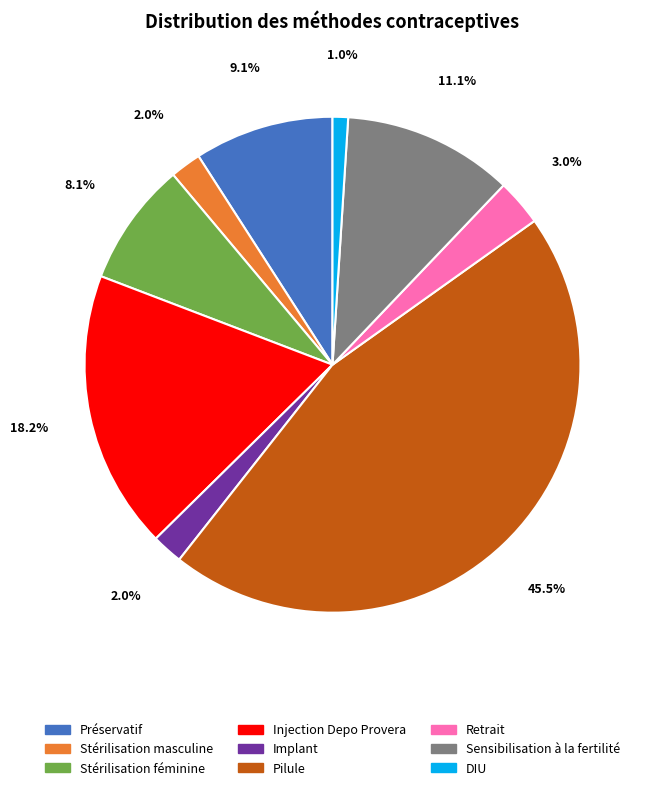

What is the largest slice in the pie chart?

Pilule